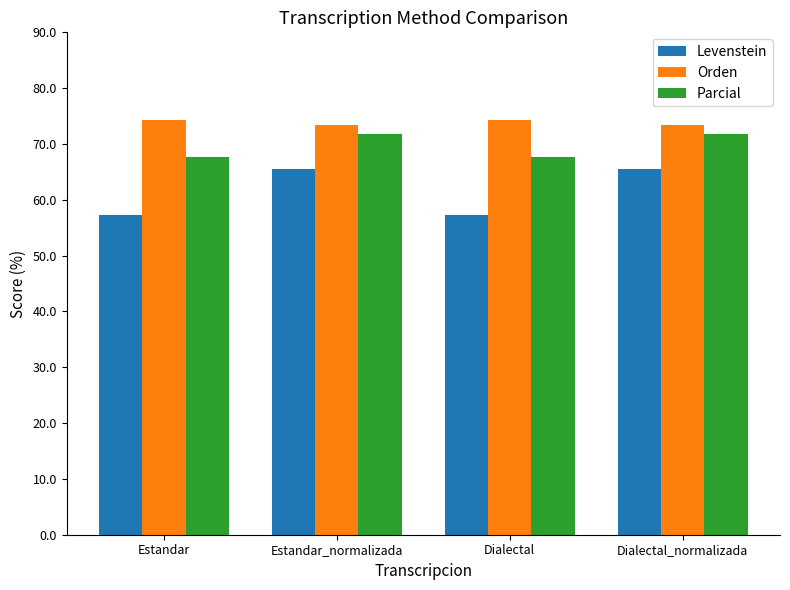

Which series has the largest total across all categories?

Orden